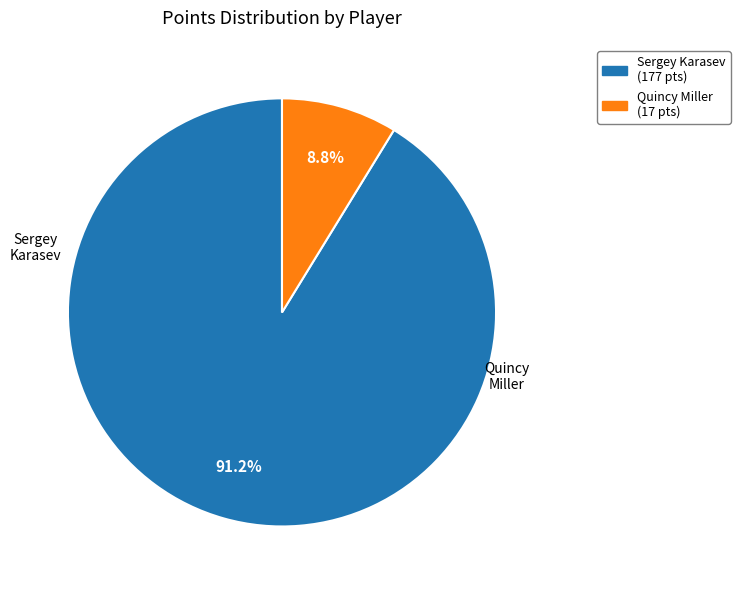

Which category accounts for the majority?

Sergey Karasev